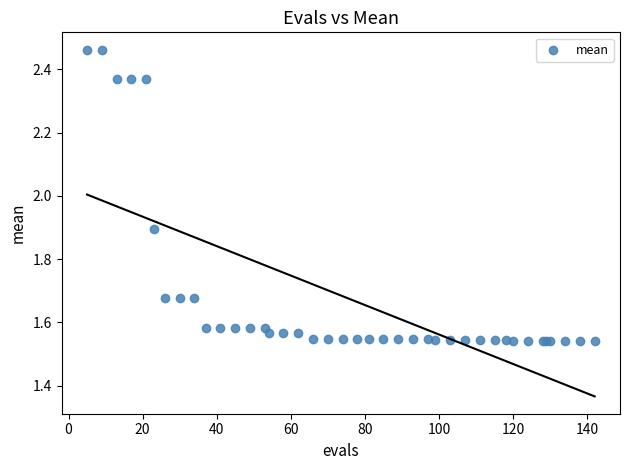

What Y value in the scatter plot is closest to 2?

1.9